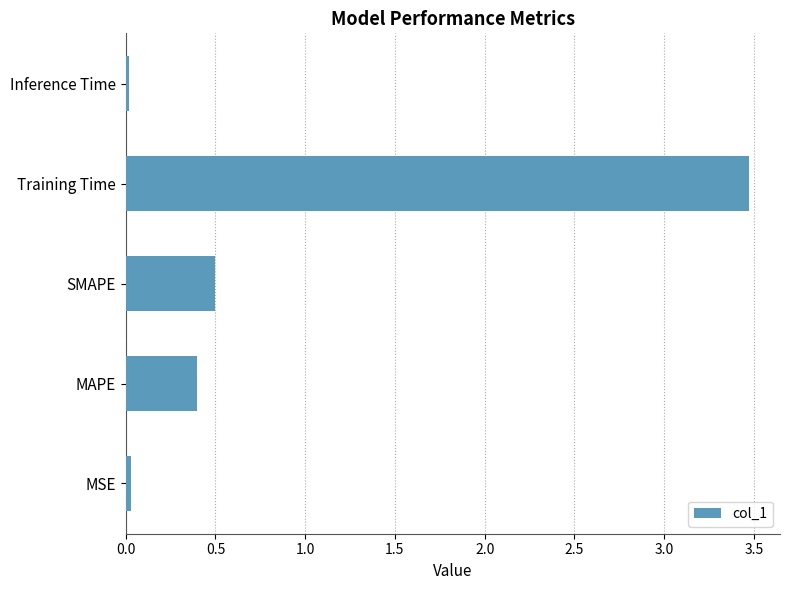

What is the difference between the maximum and minimum values?

3.5